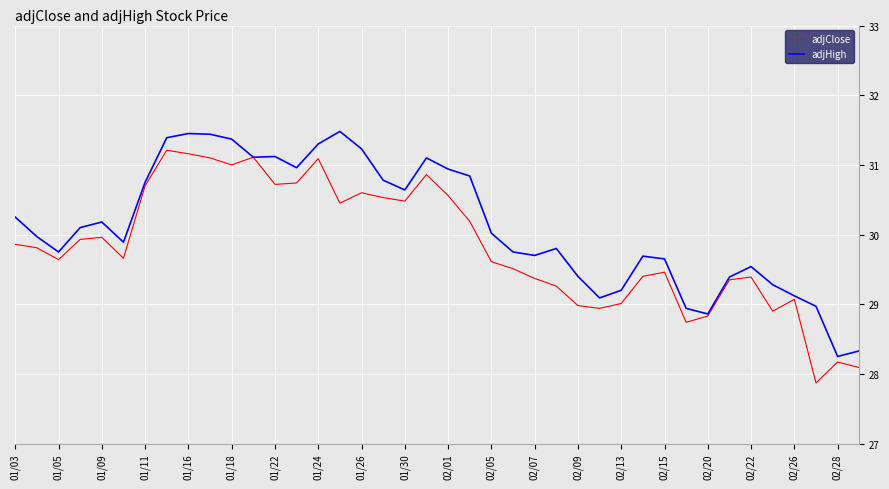

Which series has the largest total across all categories?

adjHigh